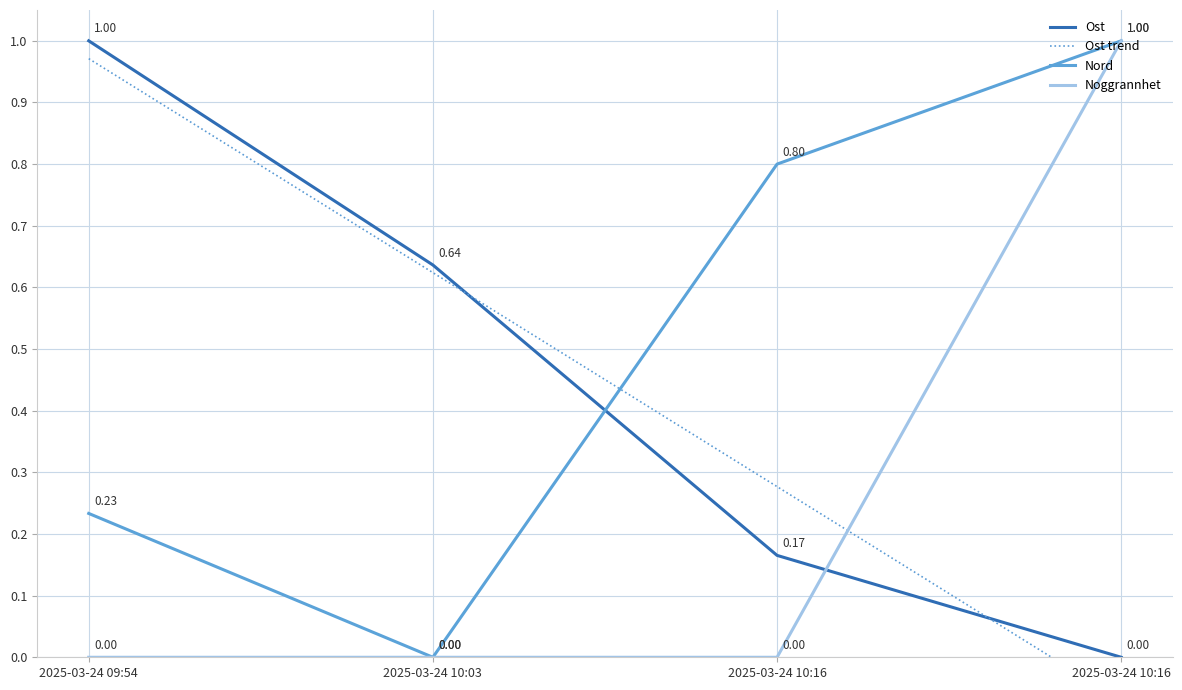

Which series changed the most between 2025-03-24 10:03 and 2025-03-24 10:16?

Nord